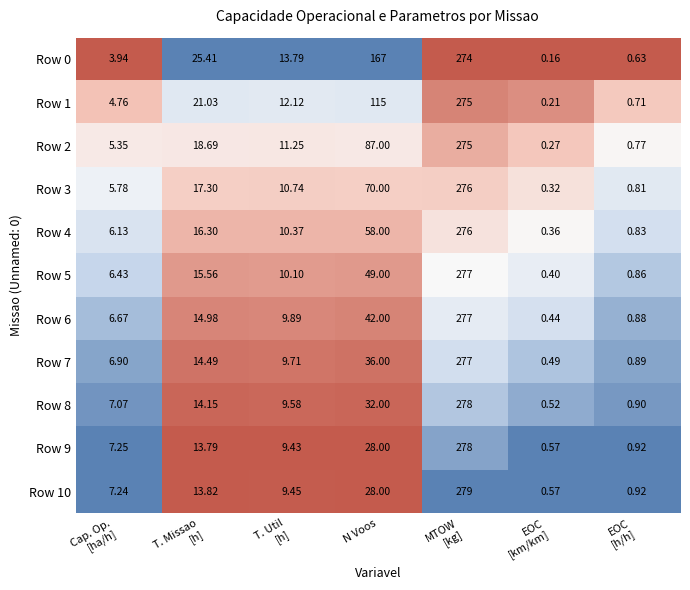

Which series has the largest total across all categories?

Row 0